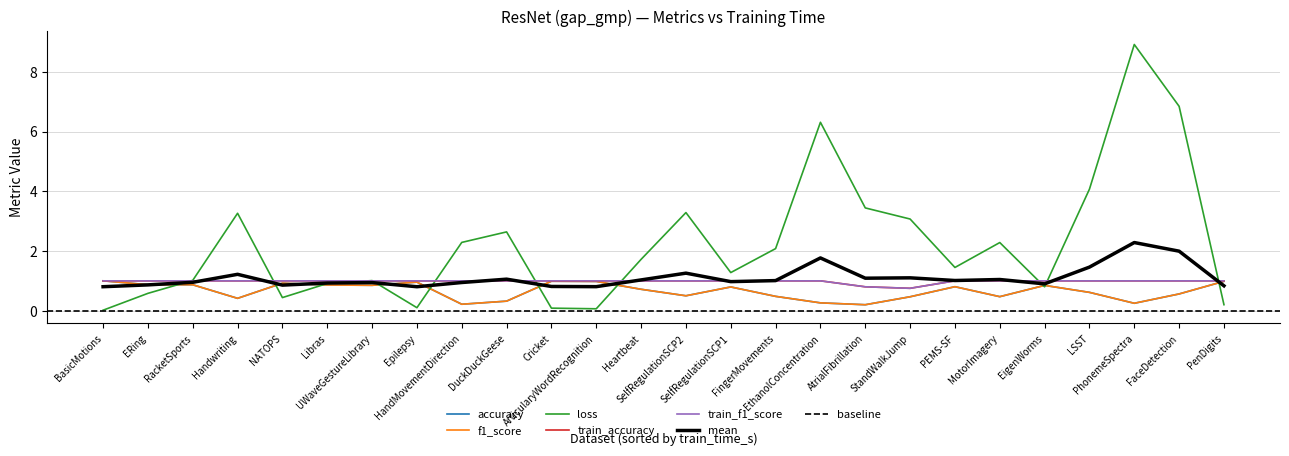

What is the highest value of the f1_score series?

1.0